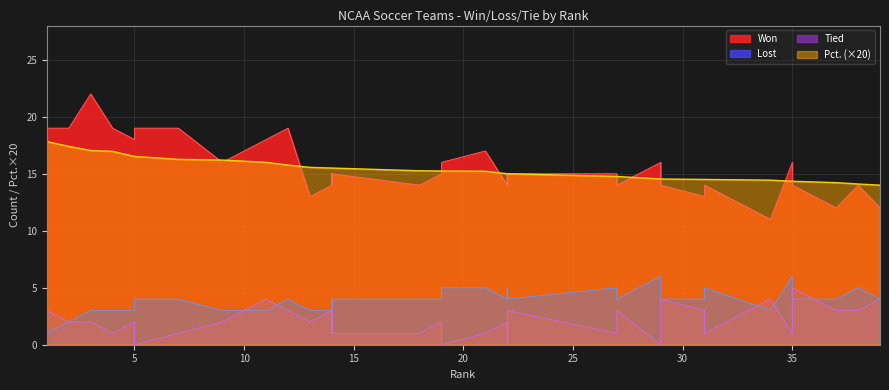

What is the value of the Lost point at the 23rd from the left?

4.0